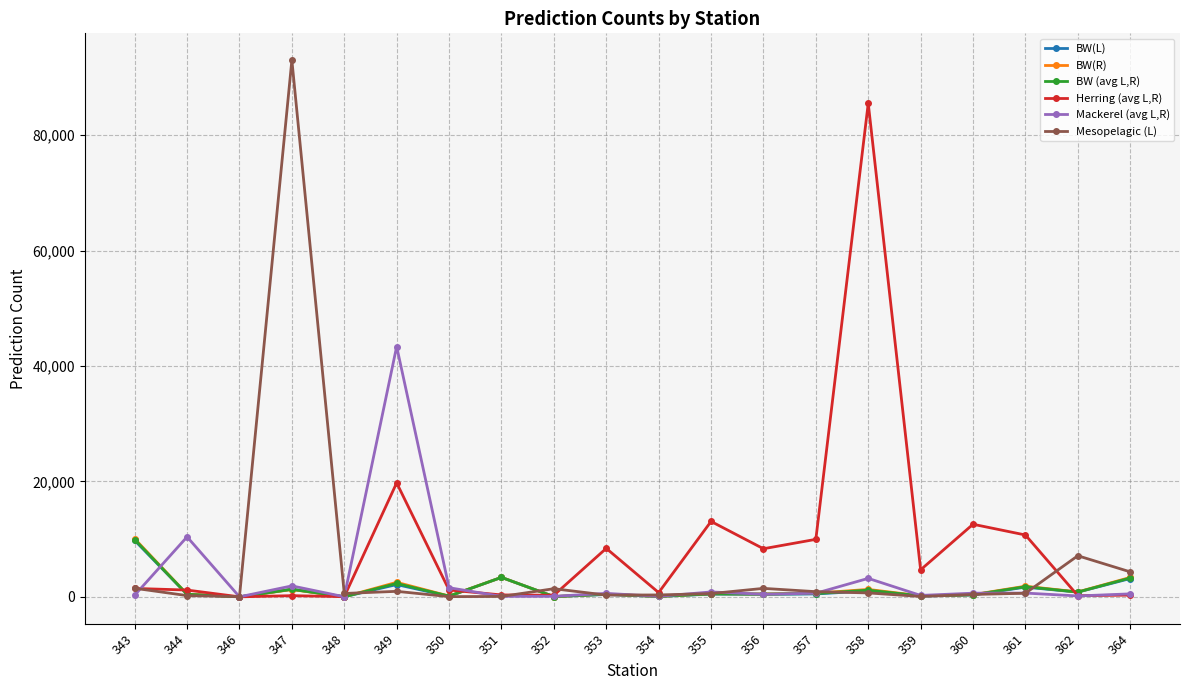

Is the value of BW(L) at 358 greater than the value of Herring (avg L,R) at 356?

No